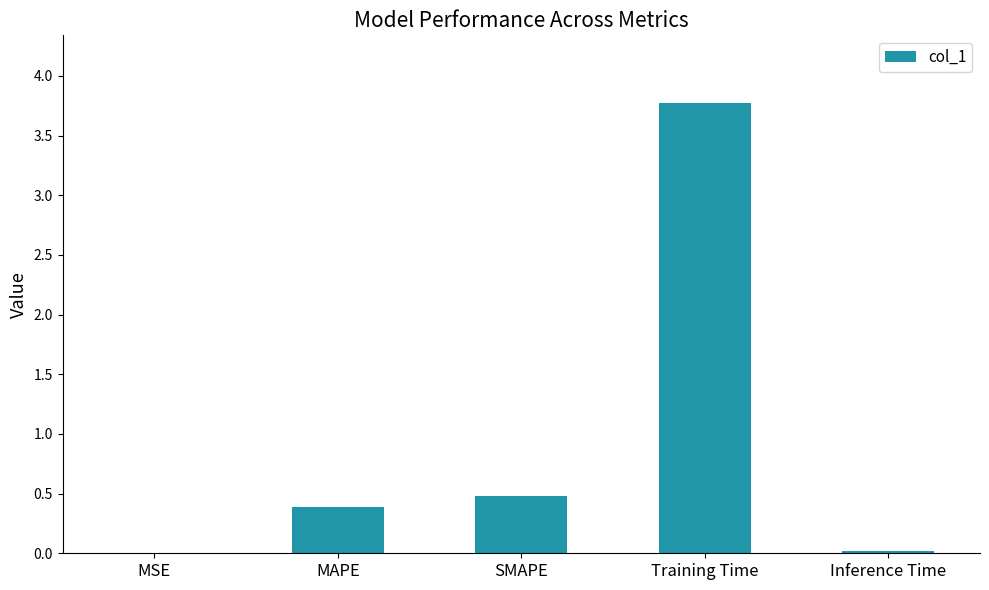

At which label is the value closest to 1?

SMAPE